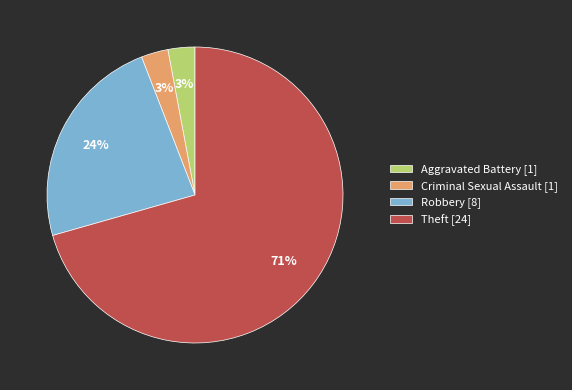

To the nearest percent, what portion does Criminal Sexual Assault represent?

3%